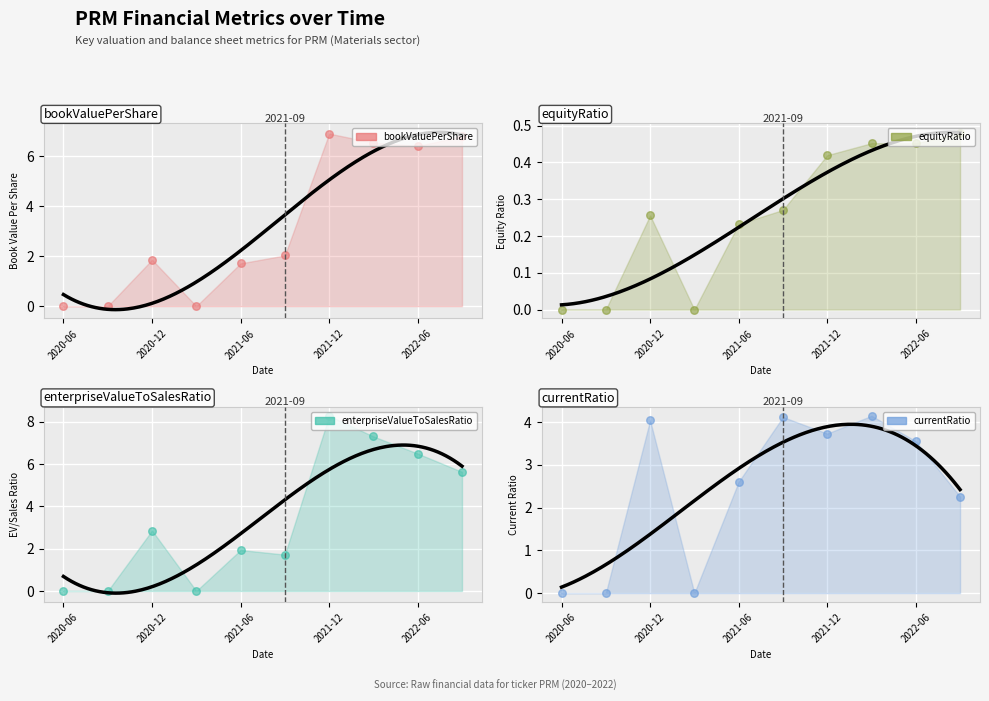

Which series has the largest total across all categories?

enterpriseValueToSalesRatio